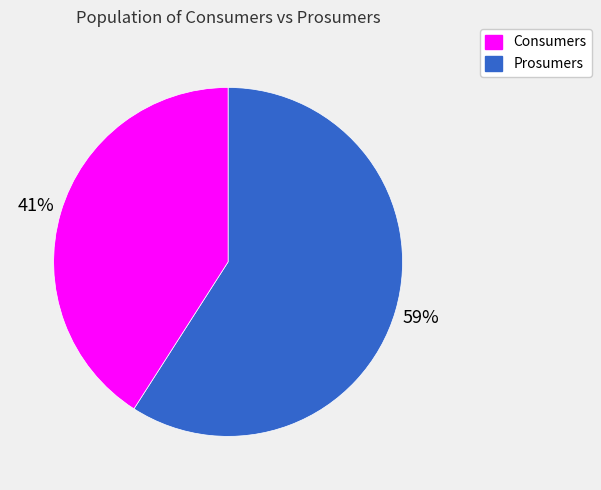

To the nearest percent, what portion does Prosumers represent?

41%